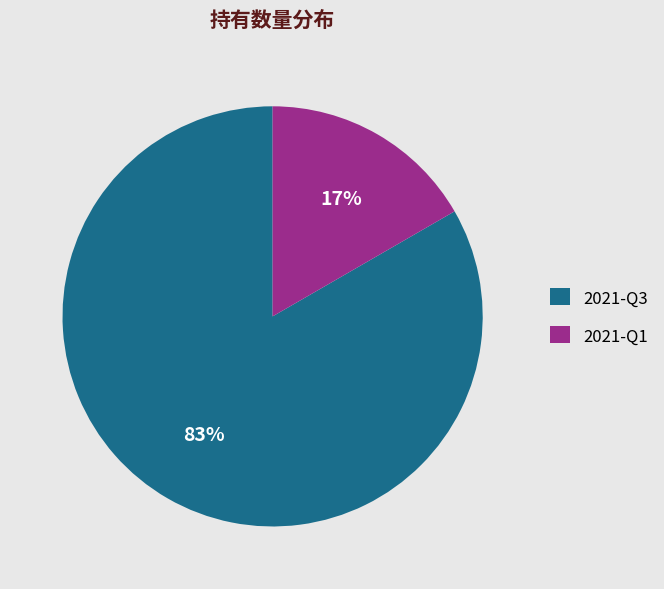

Rank the categories by value from highest to lowest.

2021-Q3, 2021-Q1